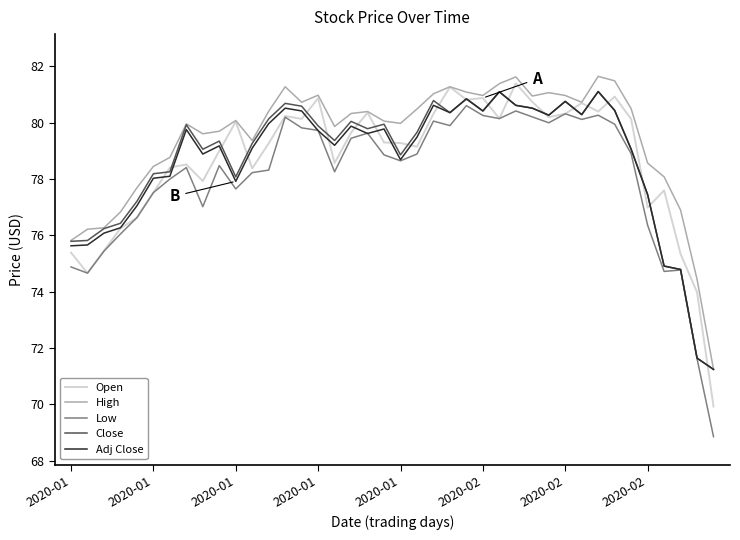

In Open, how many points are higher than both neighbors (excluding endpoints)?

11